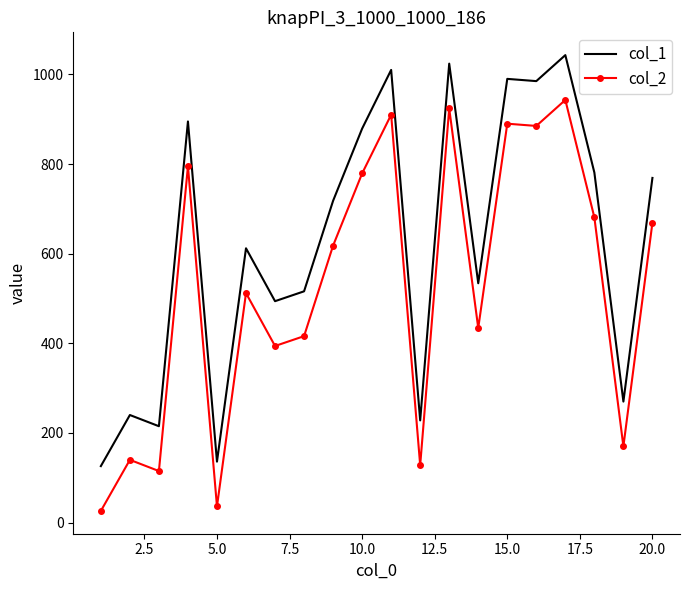

Which series has the largest total across all categories?

col_1